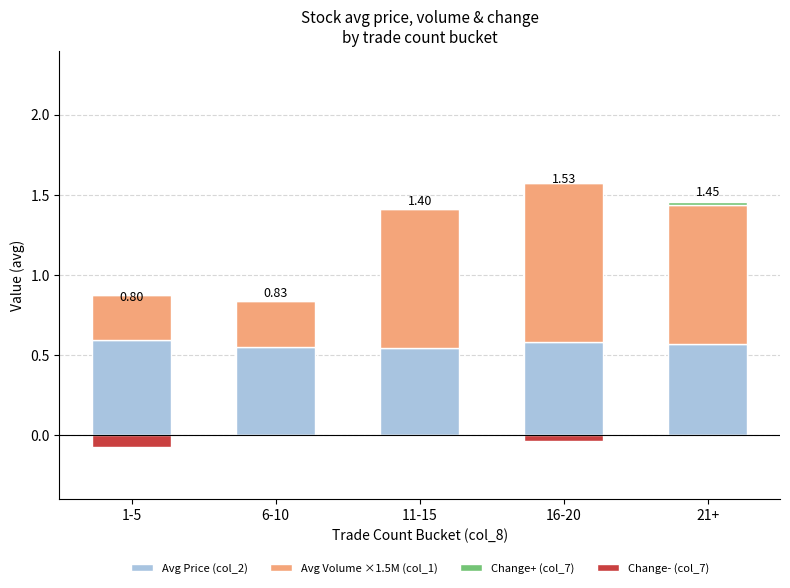

Rank the categories by Change+ (col_7) value from highest to lowest.

21+, 1-5, 6-10, 11-15, 16-20